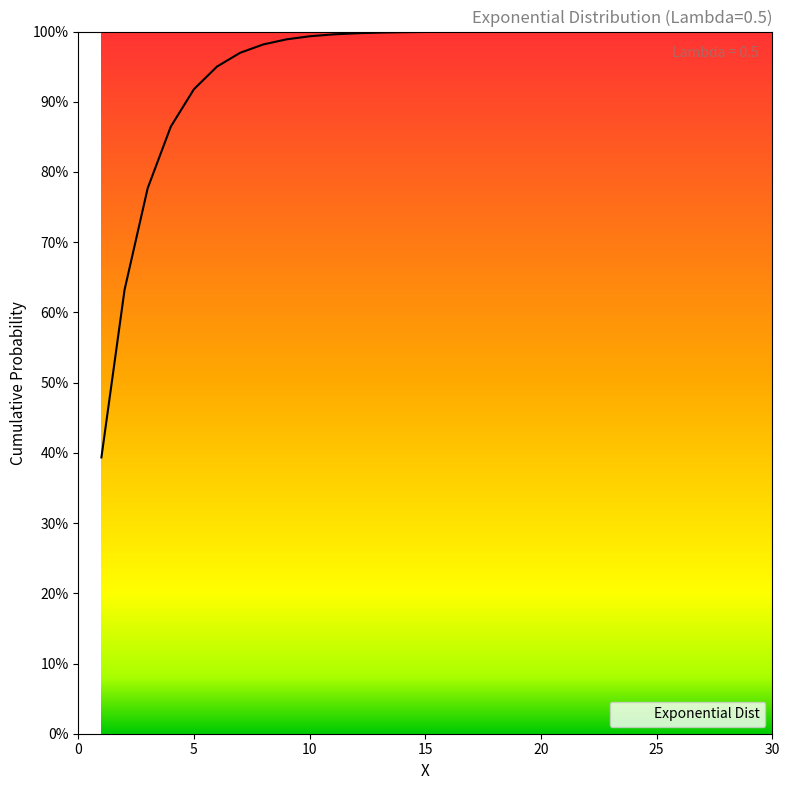

Does the chart display data point markers on the line(s)?

No